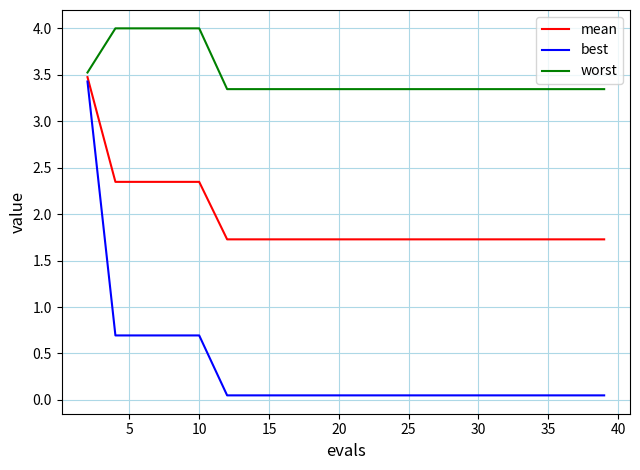

True or false: best and worst cross at least once.

False